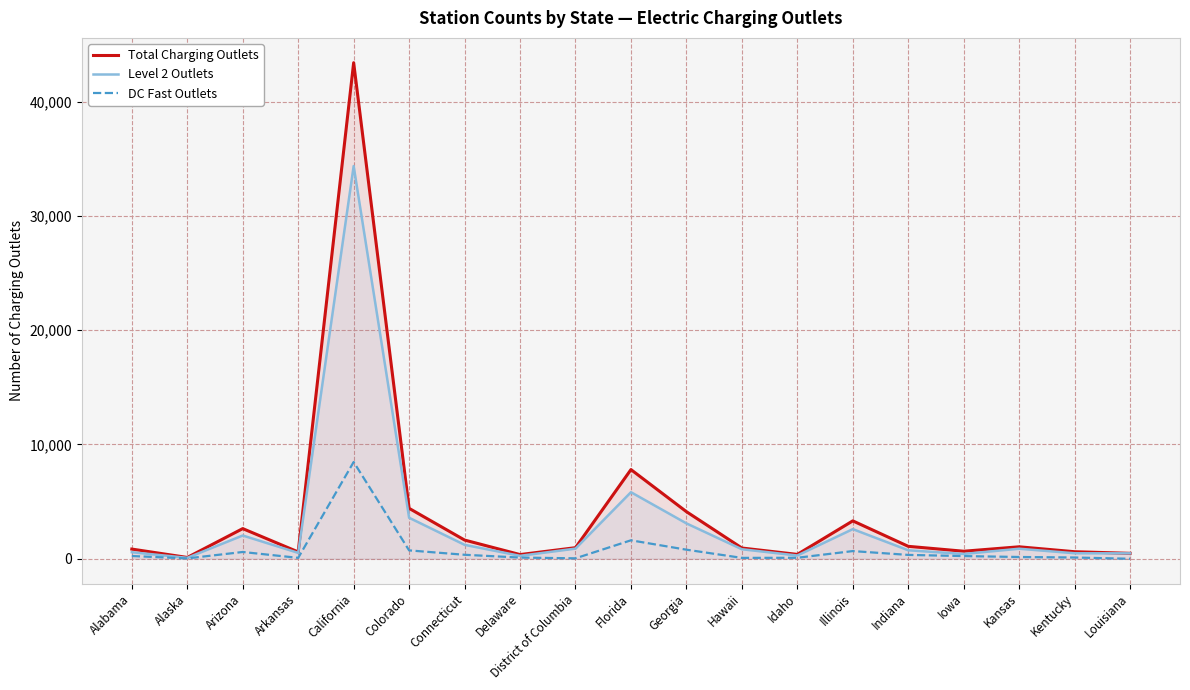

Where is the first local maximum for DC Fast Outlets?

Arizona